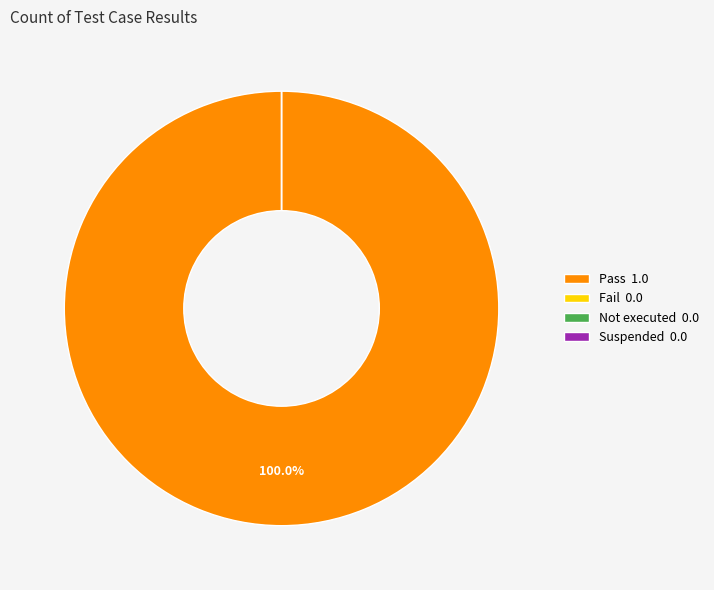

Is Pass the majority of the pie?

Yes